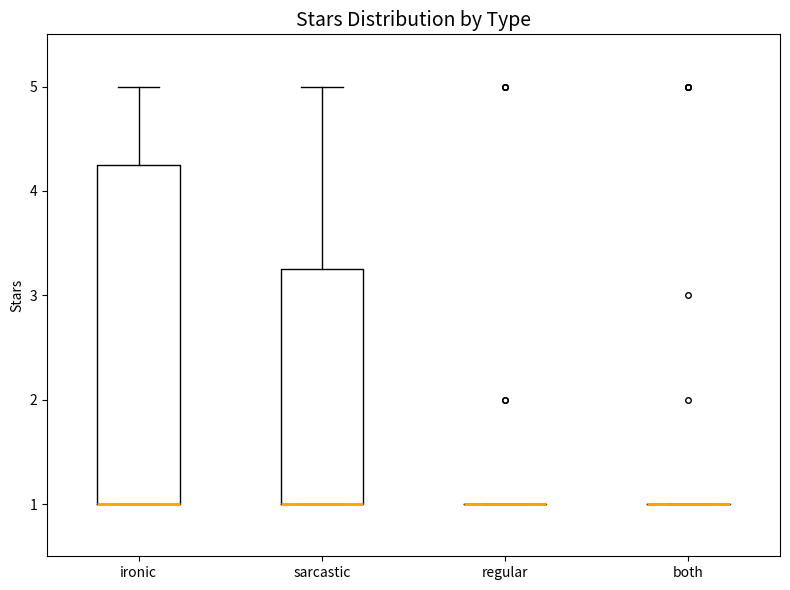

Reading left to right, transcribe this box plot: for each box, give where its median line is, the range the box spans, and where its two whiskers end, as read against the y-axis. The values are not printed on the chart, so give them approximately, as read against the axis.

ironic: median 1.0 (drawn on the box's lower edge), box 1.0 to 4.3, whiskers 1.0 to 5.0
sarcastic: median 1.0 (drawn on the box's lower edge), box 1.0 to 3.3, whiskers 1.0 to 5.0
regular: box collapsed to a line at 1.0, whiskers 1.0 to 1.0
both: box collapsed to a line at 1.0, whiskers 1.0 to 1.0